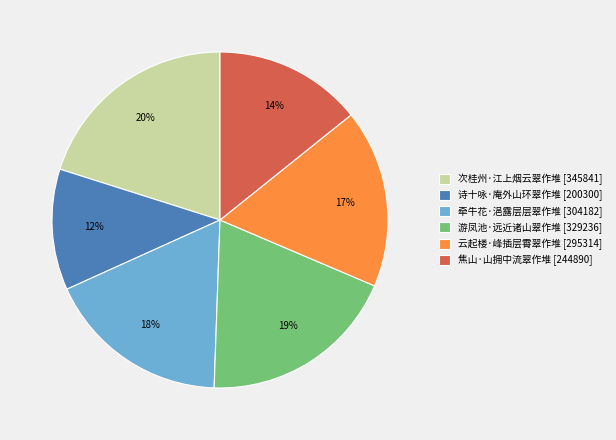

How many segments does this pie chart have?

6